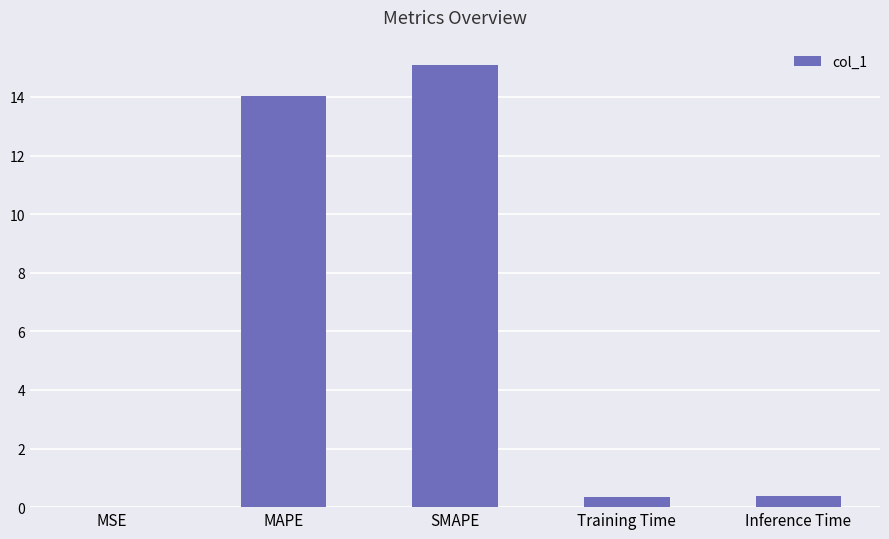

Which label corresponds to the largest value in the chart?

SMAPE